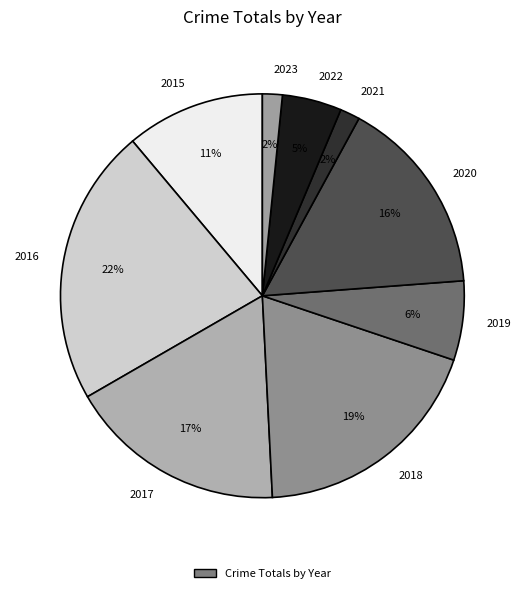

Which category has the biggest portion of the pie?

2016